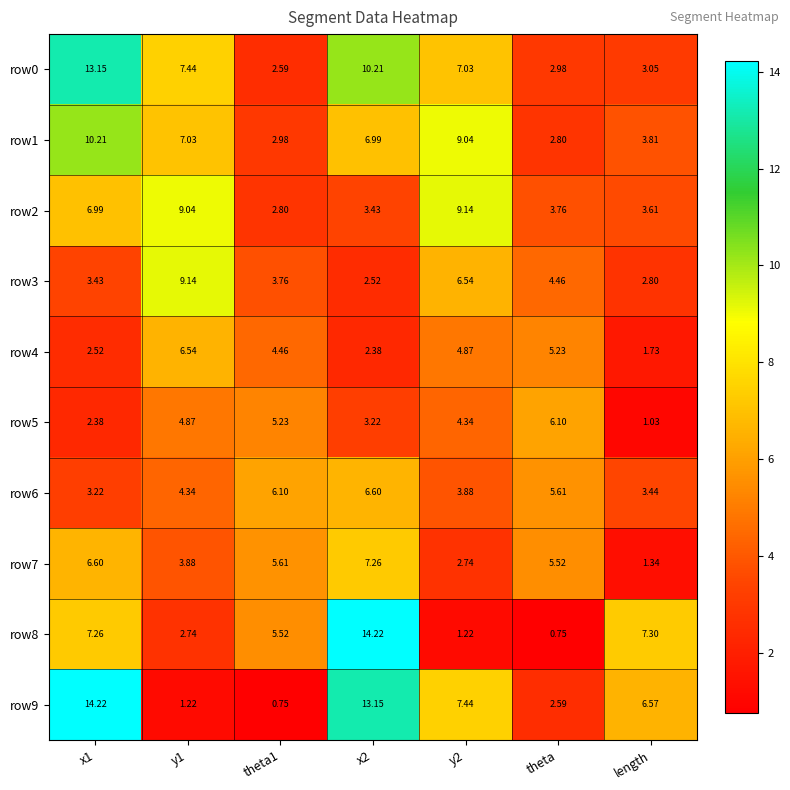

How many values in the row1 series exceed 6?

4